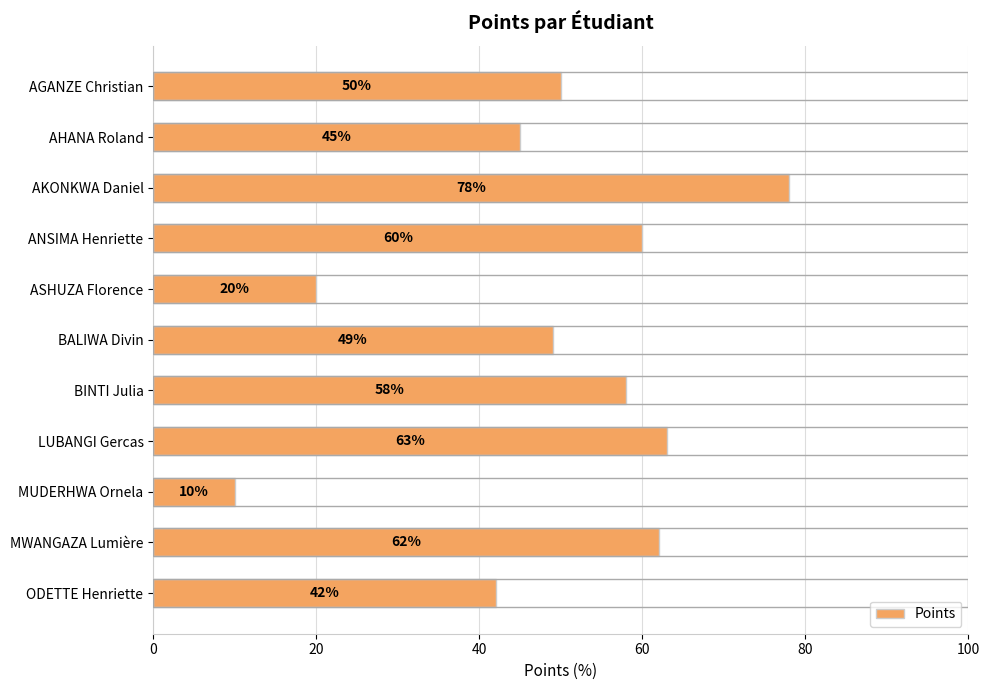

What is the change in value from ASHUZA Florence to BALIWA Divin?

+29